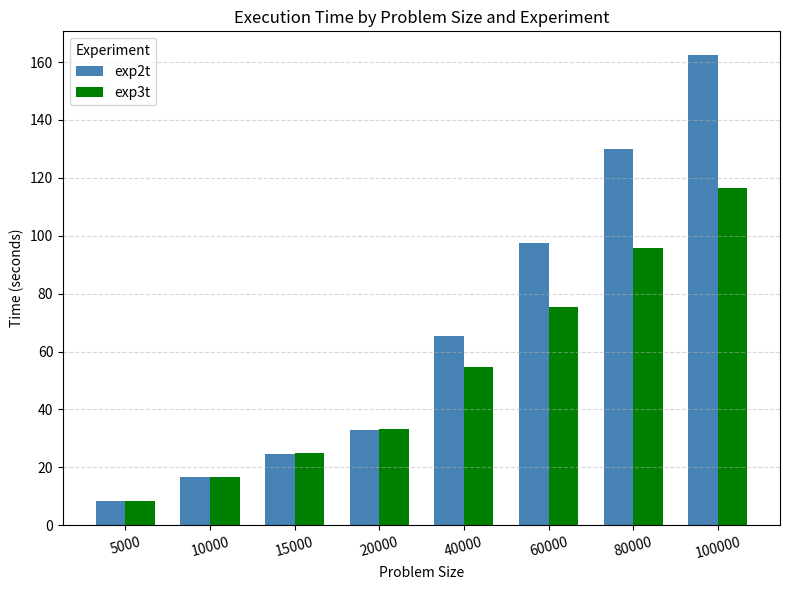

List the labels in order of exp2t value, largest first.

100000, 80000, 60000, 40000, 20000, 15000, 10000, 5000